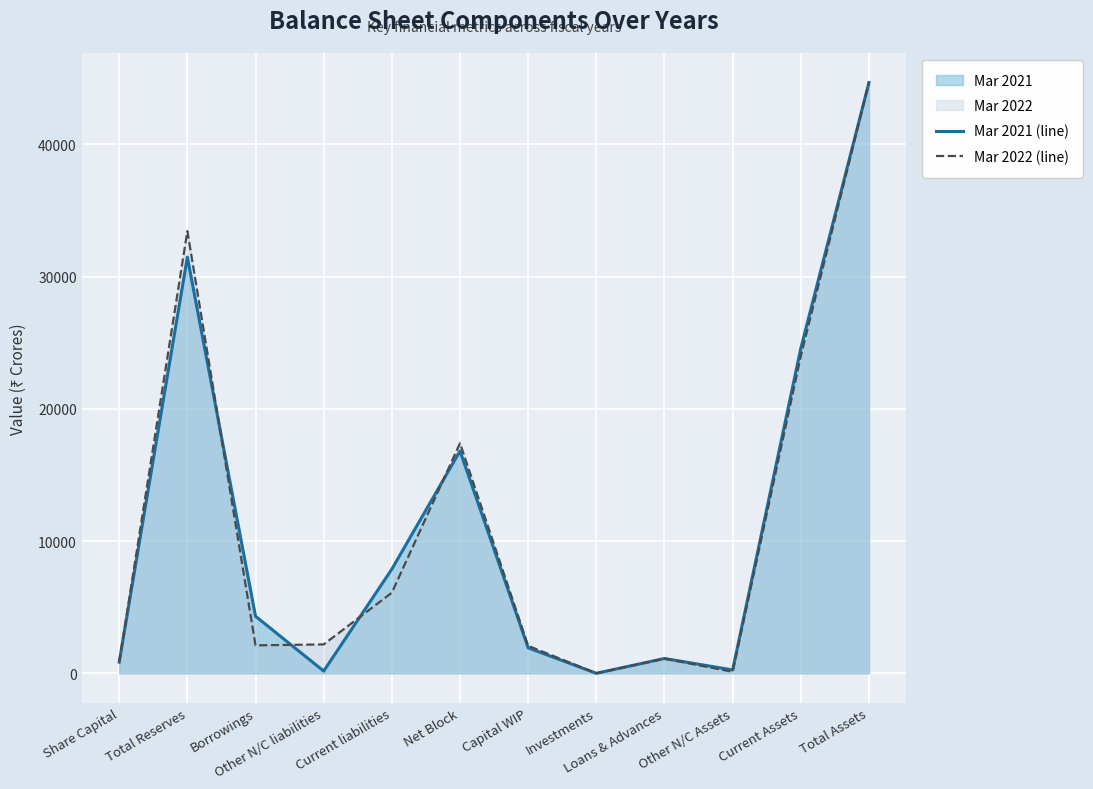

How many lines are shown in the chart?

2